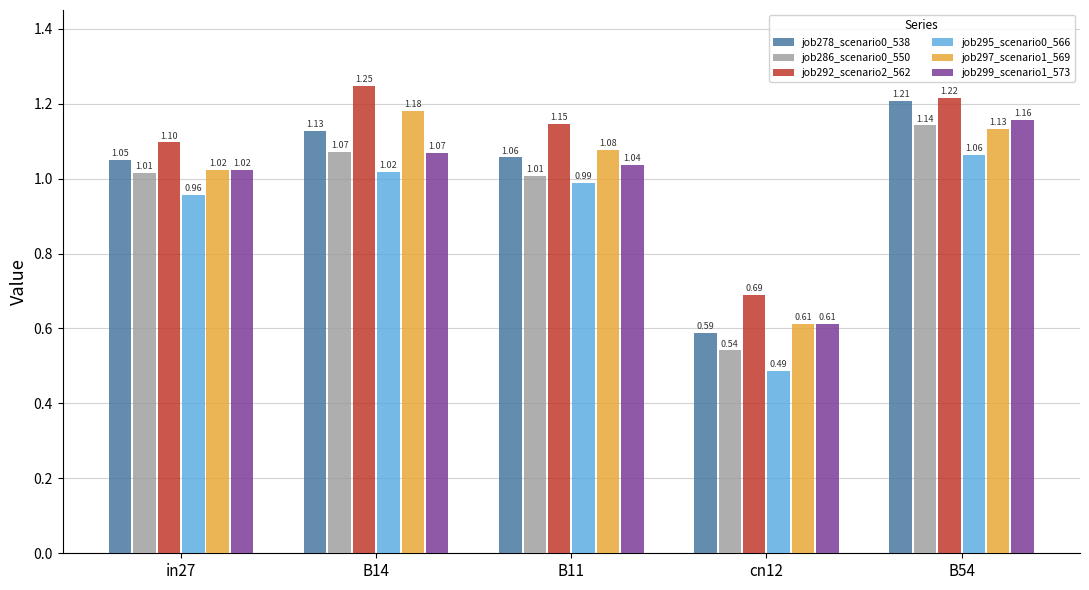

List the series in order of their peak value, highest first.

job292_scenario2_562, job278_scenario0_538, job297_scenario1_569, job299_scenario1_573, job286_scenario0_550, job295_scenario0_566